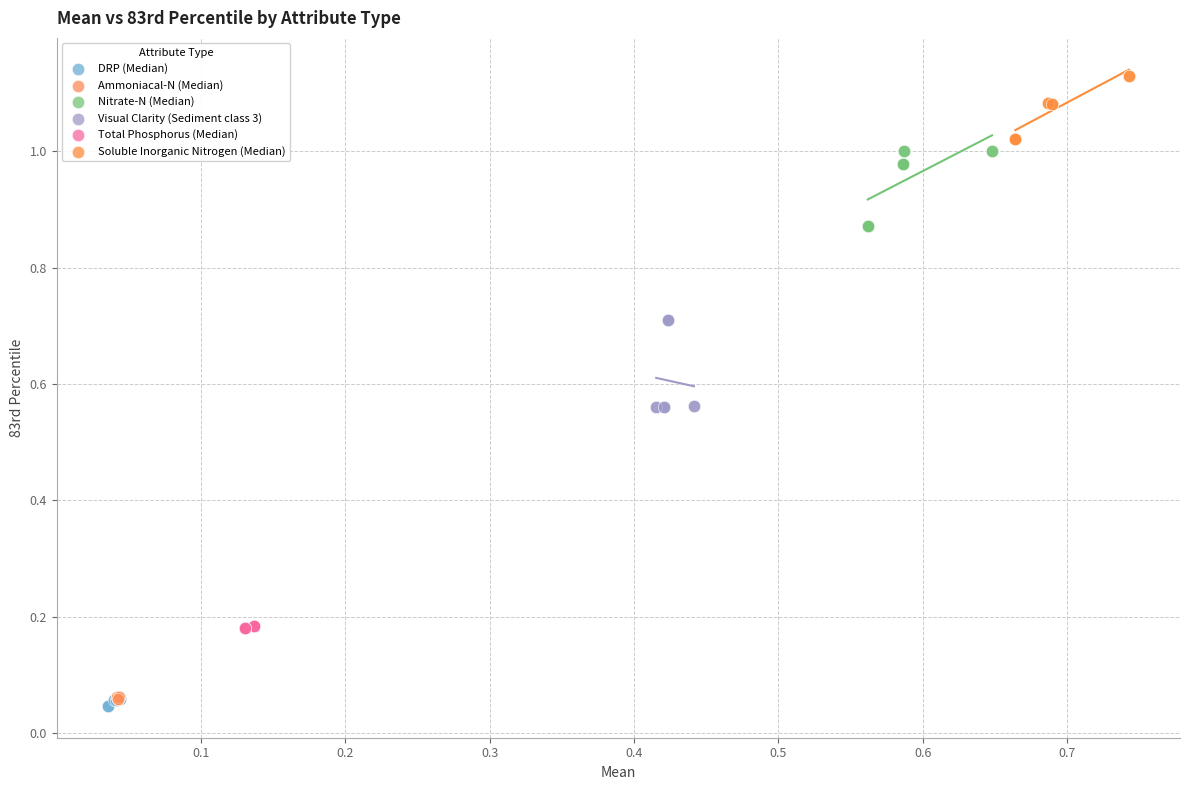

What are all the series names shown in the legend?

DRP (Median), Ammoniacal-N (Median), Nitrate-N (Median), Visual Clarity (Sediment class 3), Total Phosphorus (Median), Soluble Inorganic Nitrogen (Median)